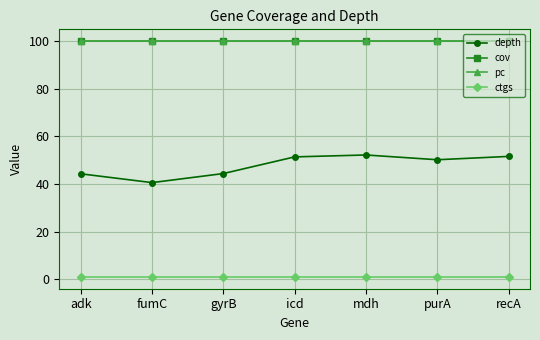

Is the value of depth at recA greater than the value of pc at icd?

No